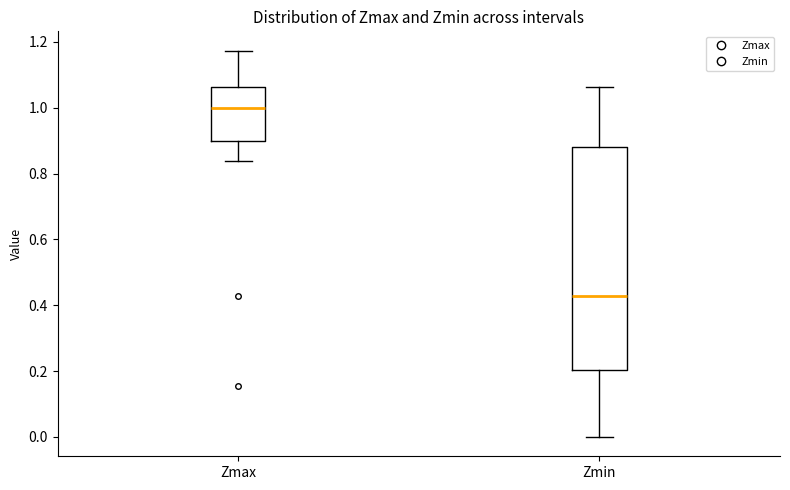

Where is the upper edge of the box for Zmin on the y-axis? The values are not printed on the chart, so give them approximately, as read against the axis.

0.88